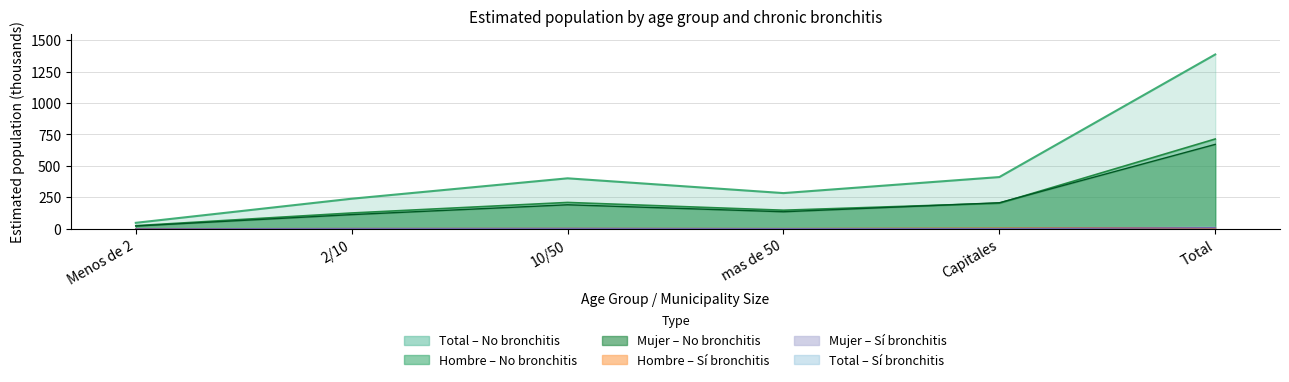

Reading right to left, extract all data points from this chart.

Hombre N (estimada) No: Total=714.2	Capitales=204.0	mas de 50=148.3	10/50=210.1	2/10=126.3	Menos de 2=25.4
Hombre N (estimada) Si: Total=8.5	Capitales=3.8	mas de 50=1.4	10/50=2.0	2/10=1.3	Menos de 2=0.0
Mujer N (estimada) No: Total=671.4	Capitales=207.7	mas de 50=136.1	10/50=191.6	2/10=113.4	Menos de 2=22.7
Mujer N (estimada) Si: Total=9.6	Capitales=1.6	mas de 50=1.7	10/50=3.6	2/10=2.6	Menos de 2=0.0
Total N (estimada) No: Total=1385.6	Capitales=411.7	mas de 50=284.4	10/50=401.7	2/10=239.7	Menos de 2=48.2